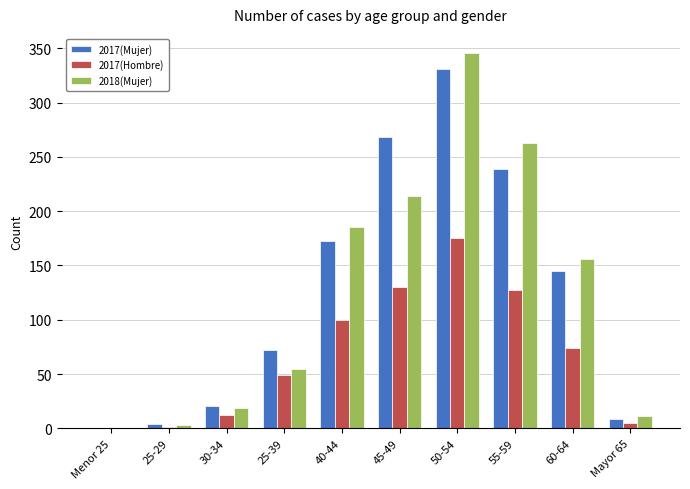

Is it true that 2017(Hombre) equals 127 at 55-59?

True